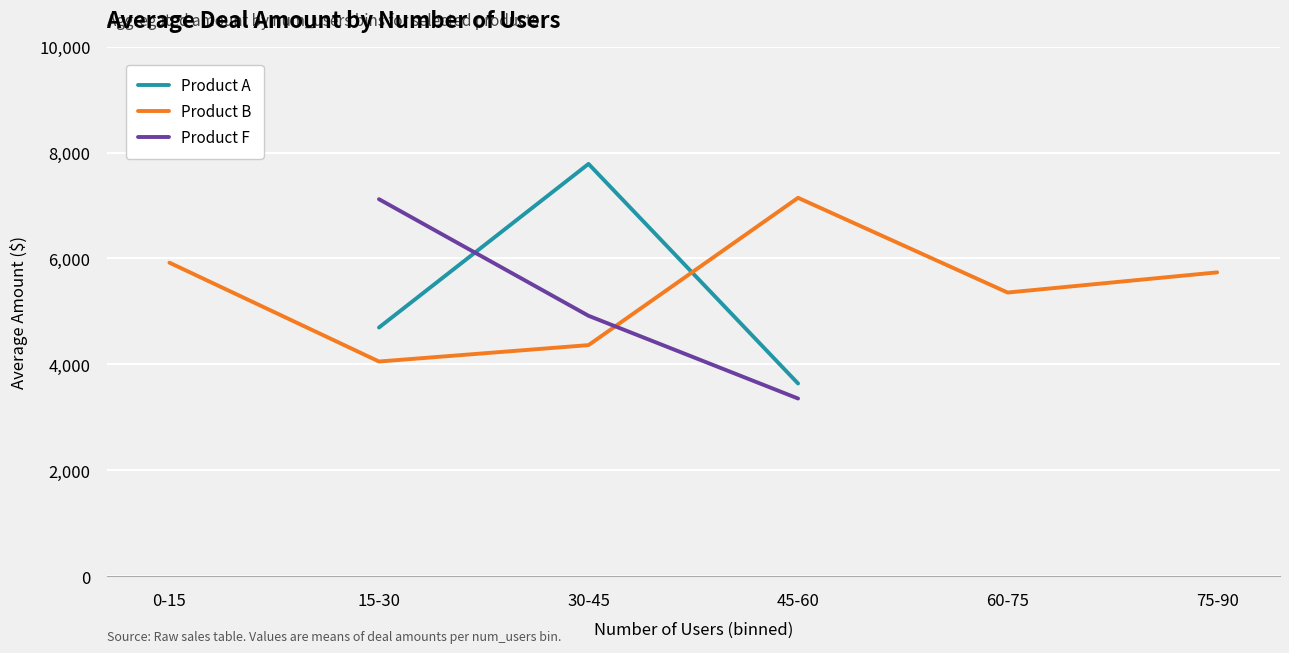

Does the chart display data point markers on the line(s)?

No